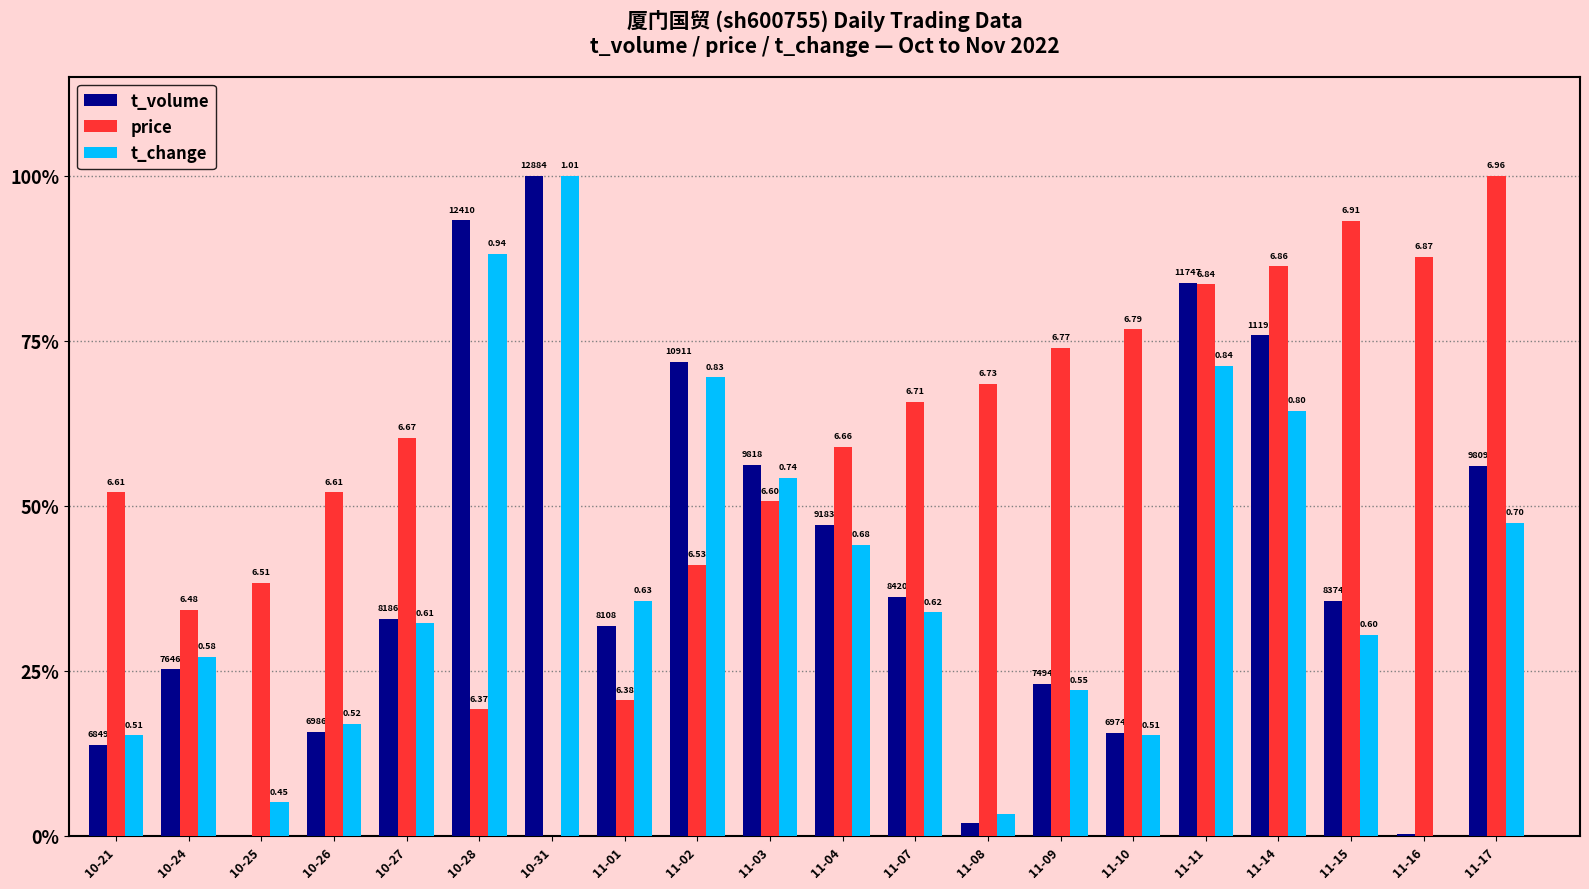

Are the bars grouped side by side (vs. stacked)?

Yes